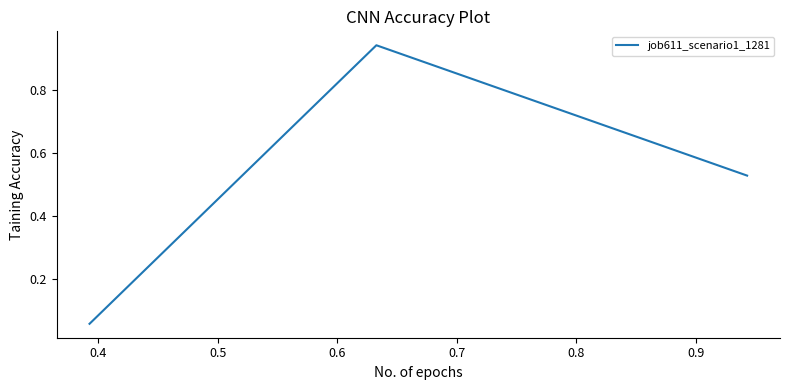

What is the sum of all values?

1.5